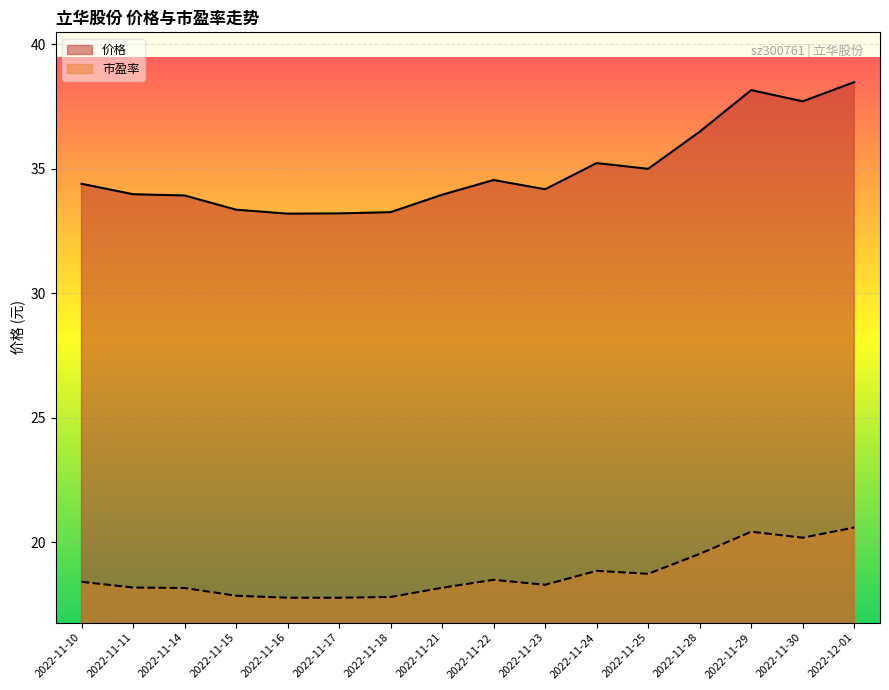

How many interior local peaks does the 价格 series have?

3